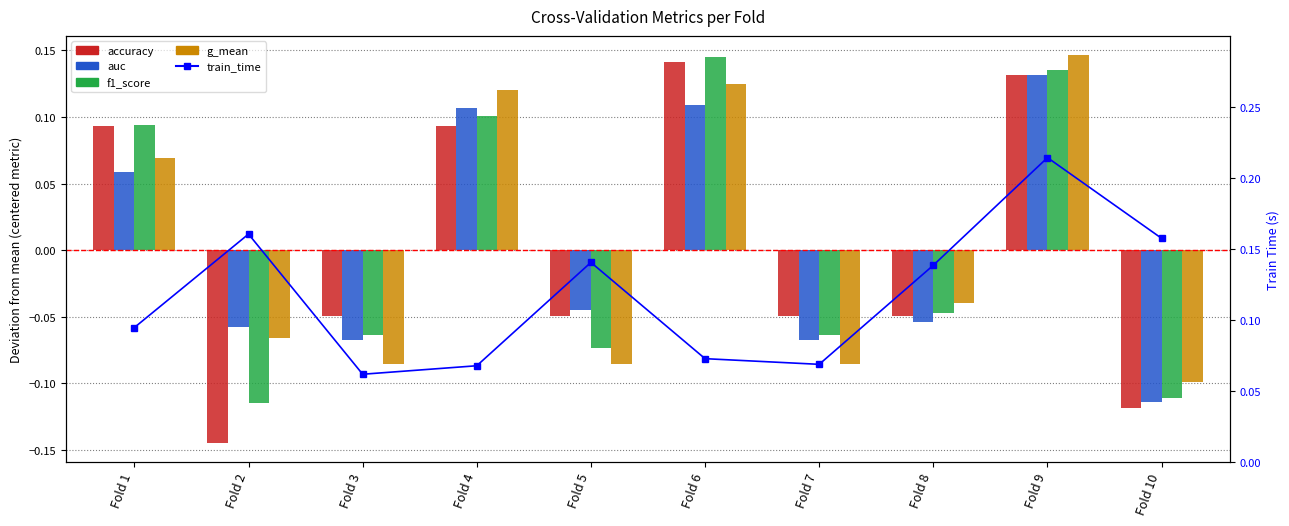

What is the value of the train_time bar at the 5th from the left?

0.1